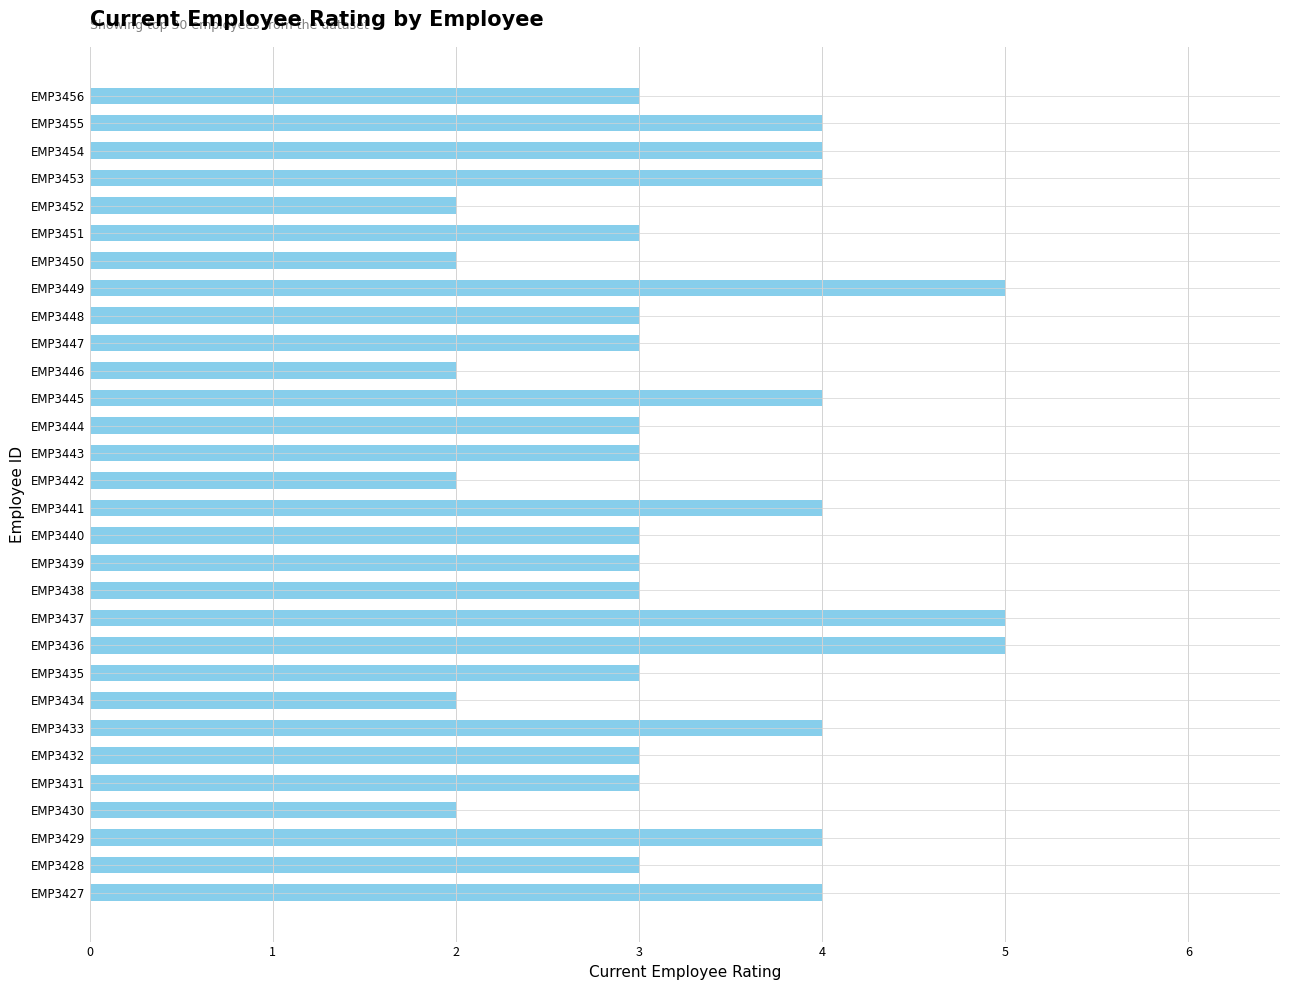

What is the sum of all values?

98